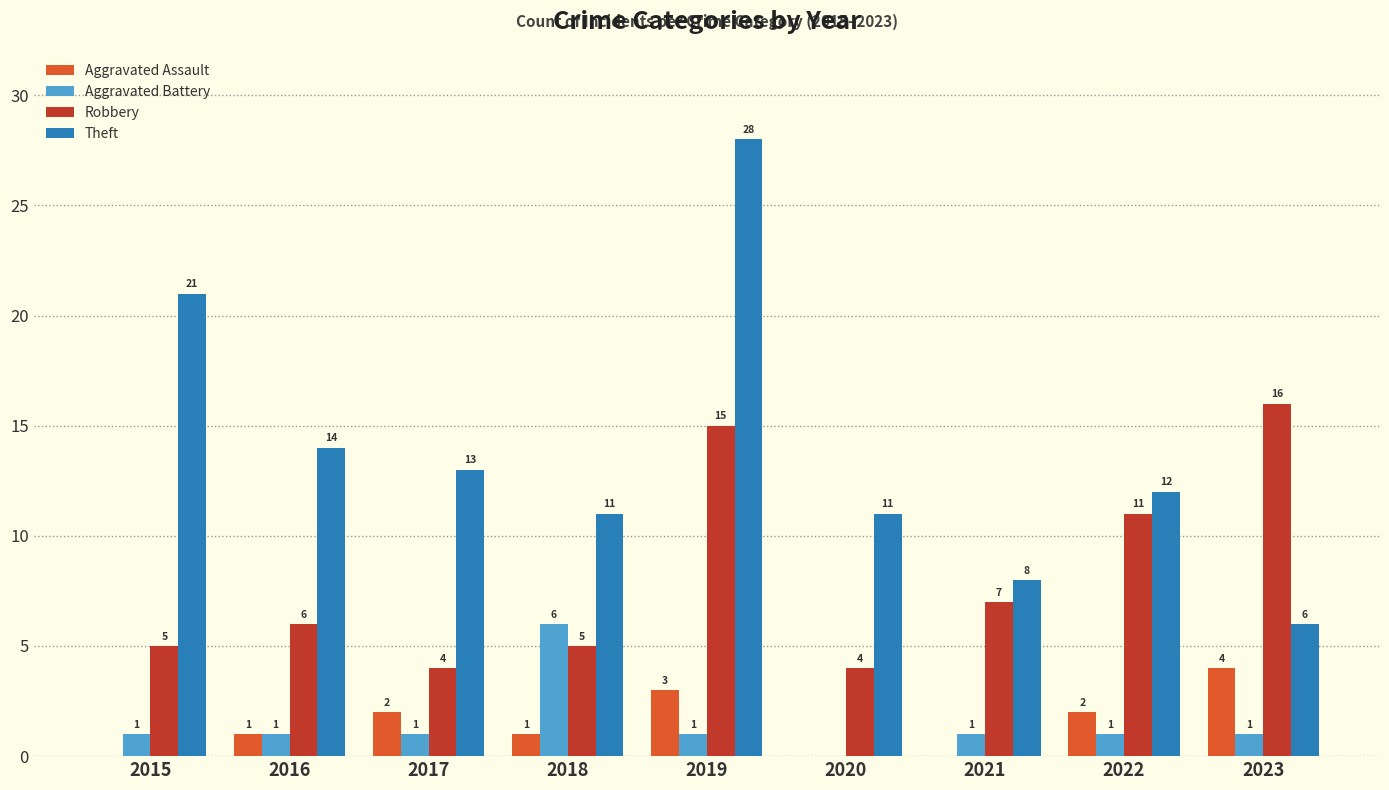

What is the sum of all Aggravated Battery values?

13